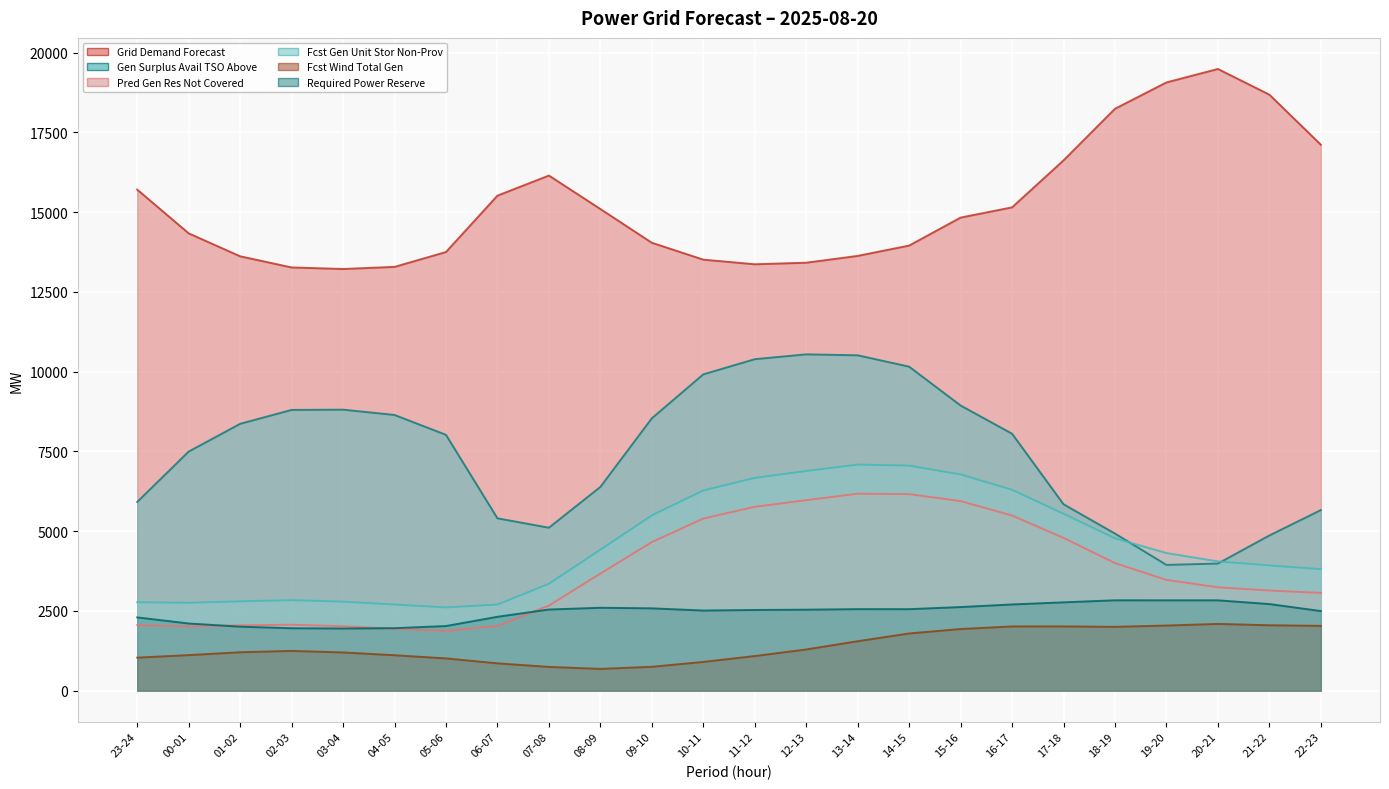

What is the highest value of the pred_gen_res_not_cov series?

6174